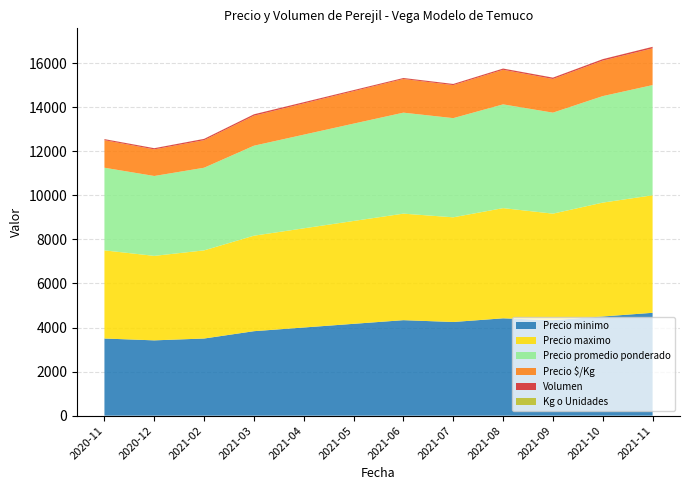

Reading left to right, extract all data points from this chart.

Precio minimo: 2020-11=3500	2020-12=3417	2021-02=3500	2021-03=3833	2021-04=4000	2021-05=4167	2021-06=4333	2021-07=4250	2021-08=4417	2021-09=4333	2021-10=4500	2021-11=4667
Precio maximo: 2020-11=4000	2020-12=3833	2021-02=4000	2021-03=4333	2021-04=4500	2021-05=4667	2021-06=4833	2021-07=4750	2021-08=5000	2021-09=4833	2021-10=5167	2021-11=5333
Precio promedio ponderado: 2020-11=3750	2020-12=3625	2021-02=3750	2021-03=4083	2021-04=4250	2021-05=4417	2021-06=4583	2021-07=4500	2021-08=4708	2021-09=4583	2021-10=4833	2021-11=5000
Precio $/Kg: 2020-11=1250	2020-12=1208	2021-02=1250	2021-03=1361	2021-04=1417	2021-05=1472	2021-06=1528	2021-07=1500	2021-08=1569	2021-09=1528	2021-10=1611	2021-11=1667
Volumen: 2020-11=47	2020-12=52	2021-02=58	2021-03=63	2021-04=55	2021-05=48	2021-06=43	2021-07=50	2021-08=55	2021-09=60	2021-10=65	2021-11=68
Kg o Unidades: 2020-11=3	2020-12=3	2021-02=3	2021-03=3	2021-04=3	2021-05=3	2021-06=3	2021-07=3	2021-08=3	2021-09=3	2021-10=3	2021-11=3